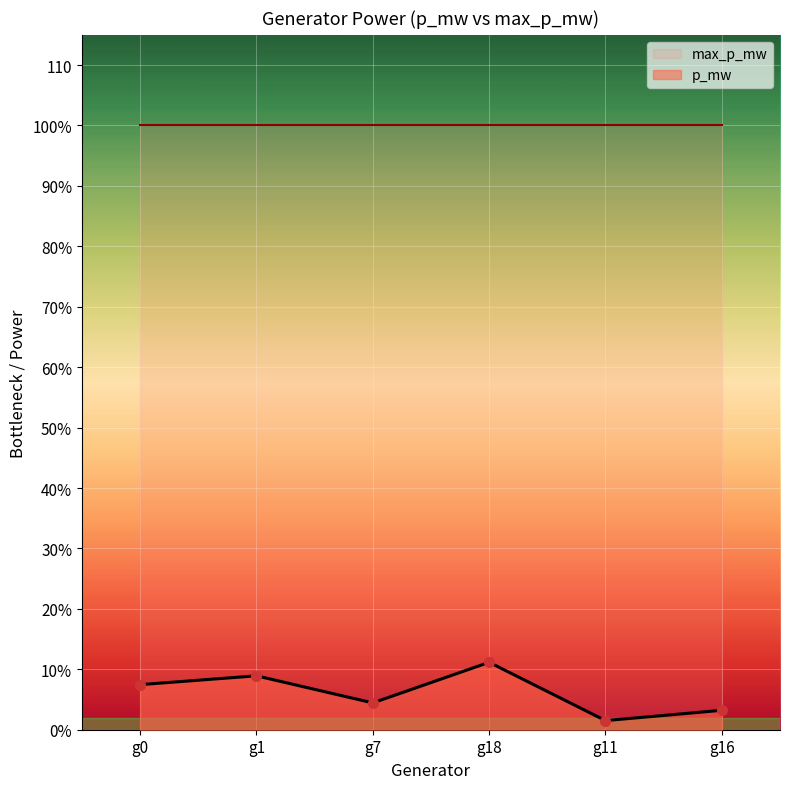

List the labels in order of value, largest first.

g18, g1, g0, g7, g16, g11